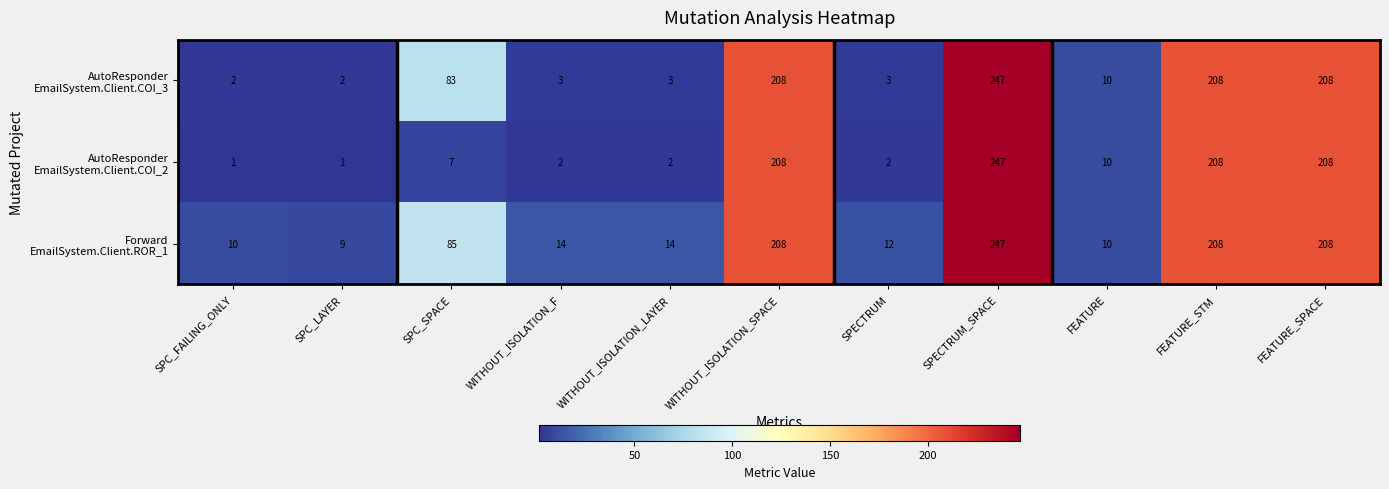

What is the difference between the highest and lowest values at WITHOUT_ISOLATION_LAYER?

12